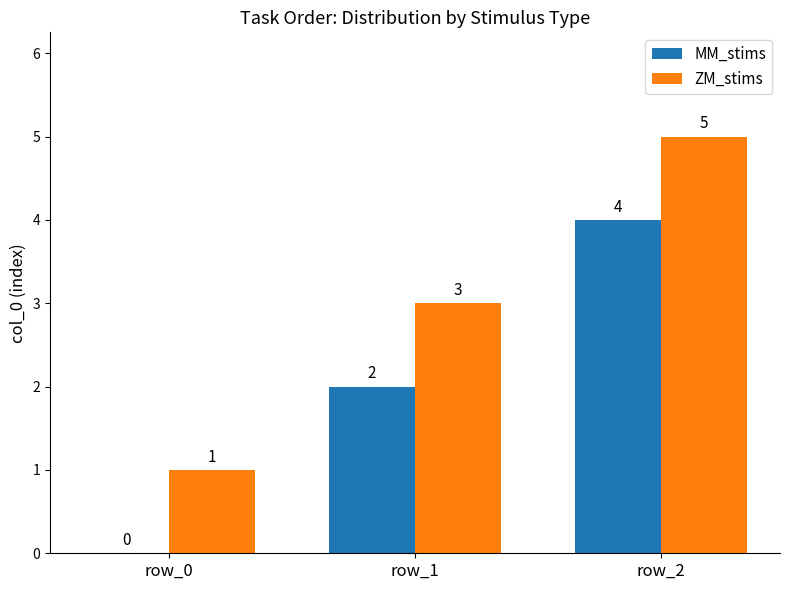

What is the sum of all MM_stims values?

6